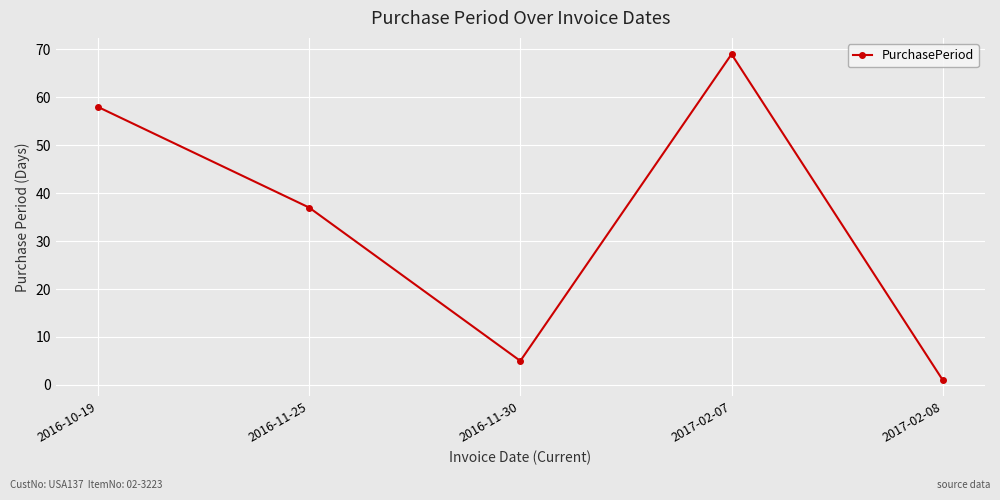

Where is the first local minimum?

2016-11-30